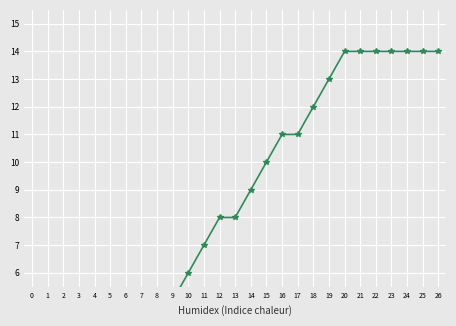

How many lines are shown in the chart?

1